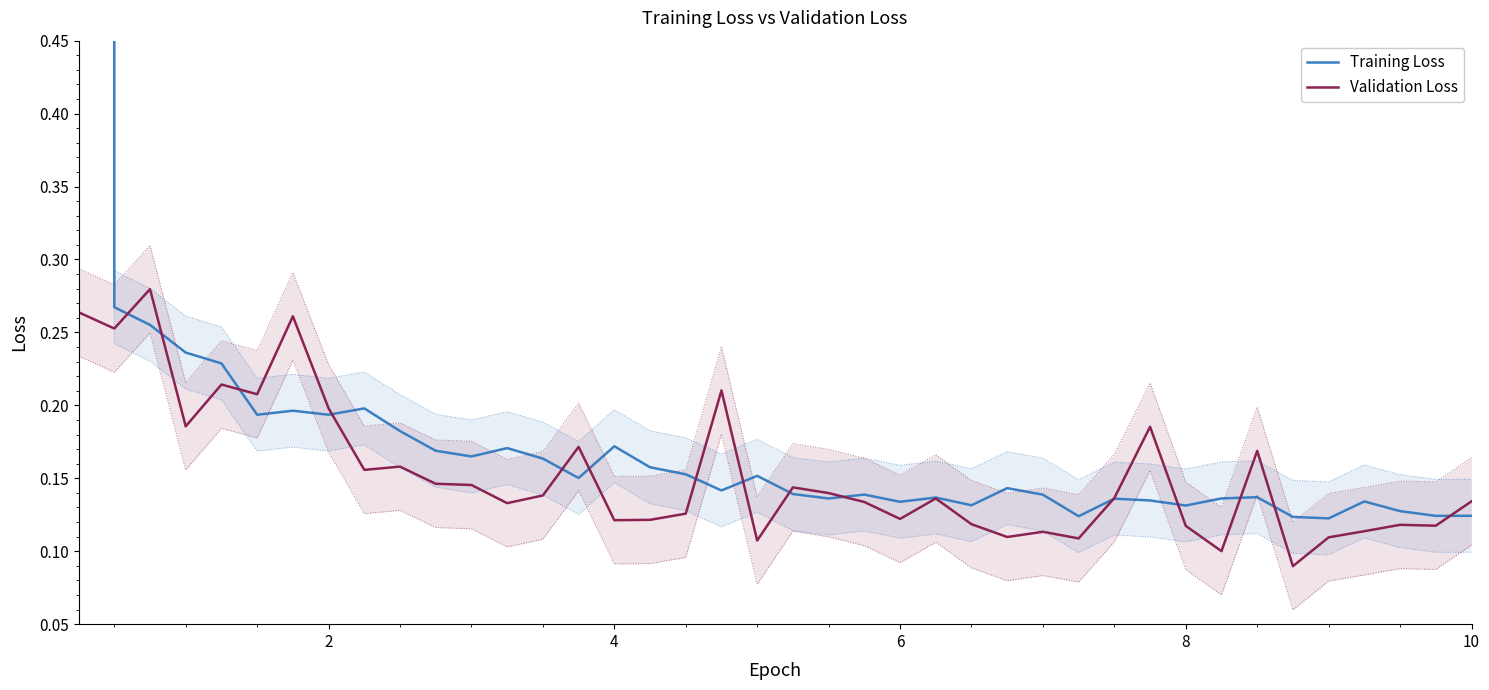

Is it true that Validation Loss equals 0.0 at 10?

False